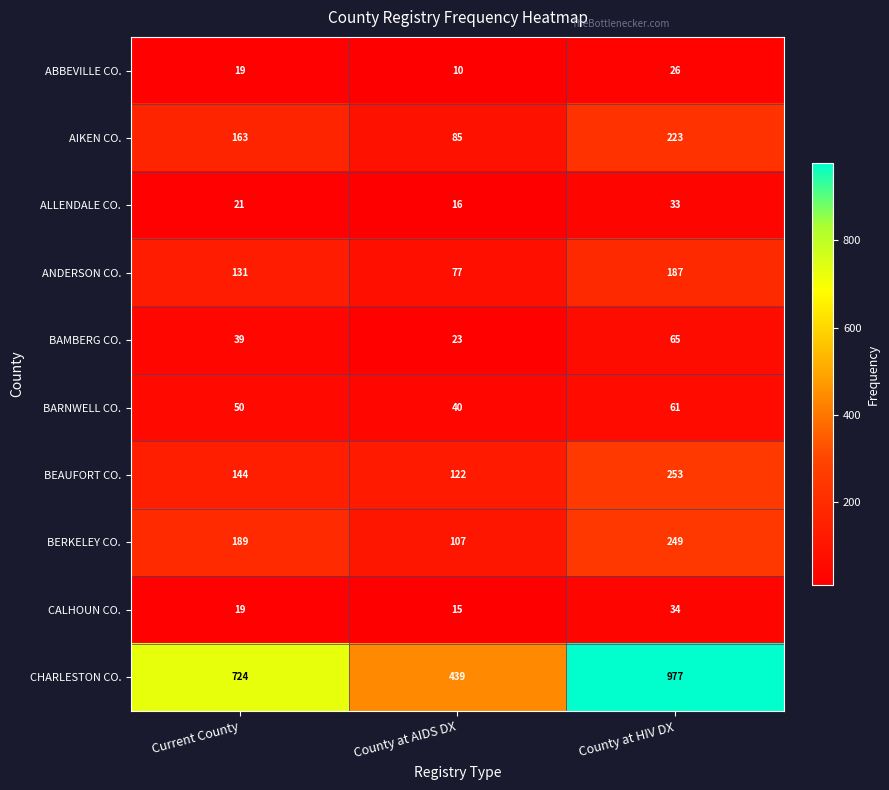

The value of BEAUFORT CO. at County at AIDS DX is 122. True or false?

True